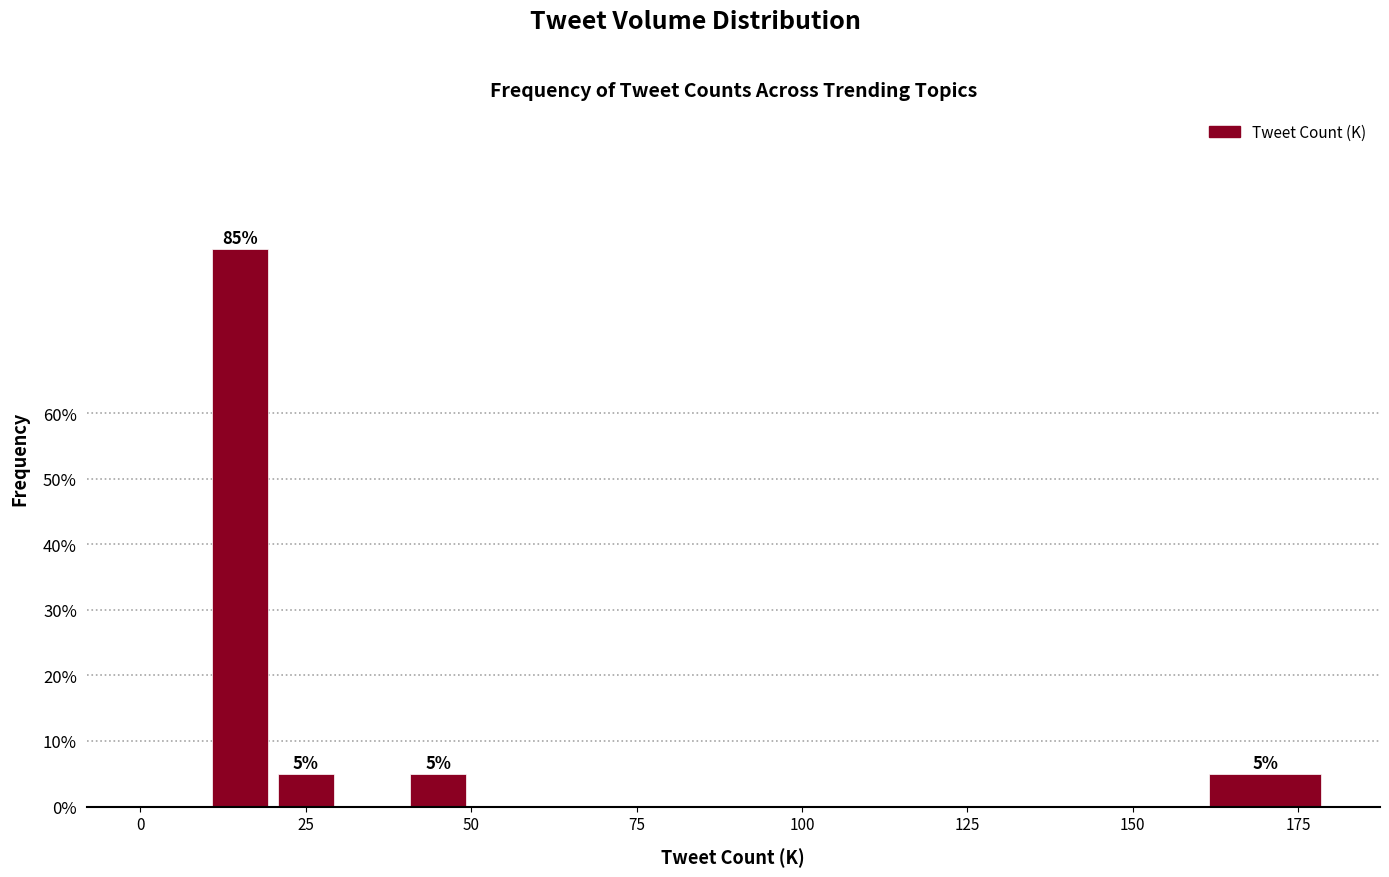

Around what value on the x-axis is the tallest bar? Give the approximate position of its centre, as read against the axis.

15